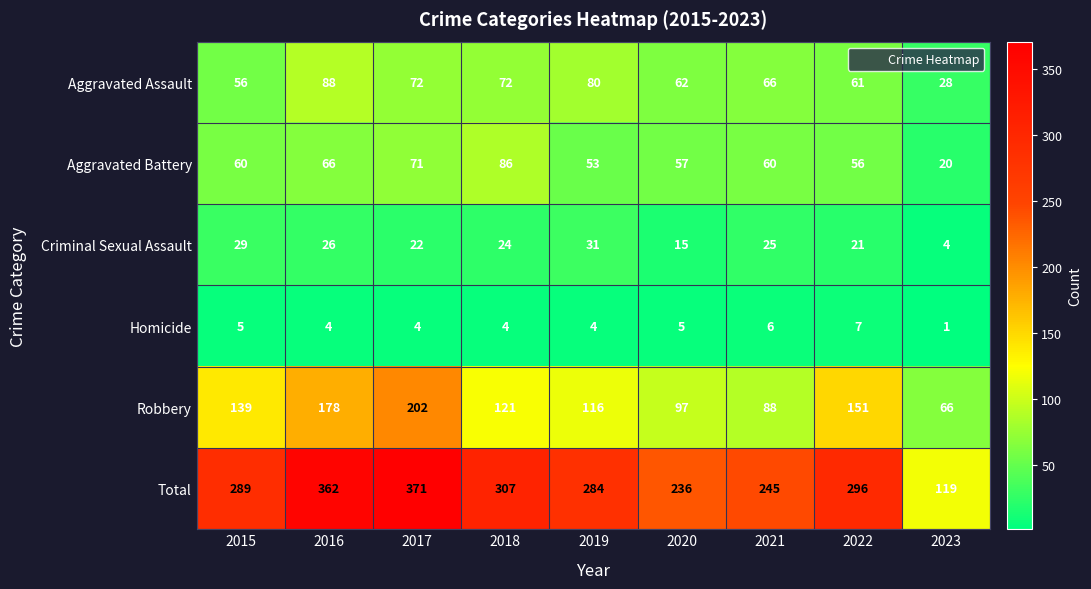

Rank the series at 2019 from lowest to highest value.

Homicide, Criminal Sexual Assault, Aggravated Battery, Aggravated Assault, Robbery, Total